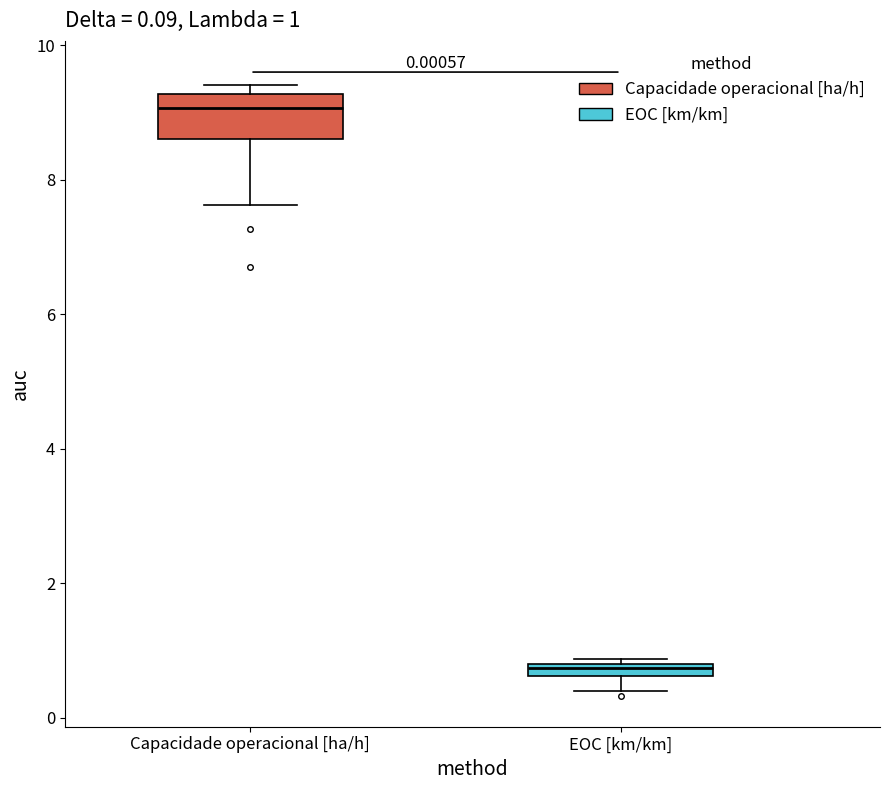

Comparing the boxes themselves (not the whiskers), which one is the tallest?

Capacidade operacional [ha/h]